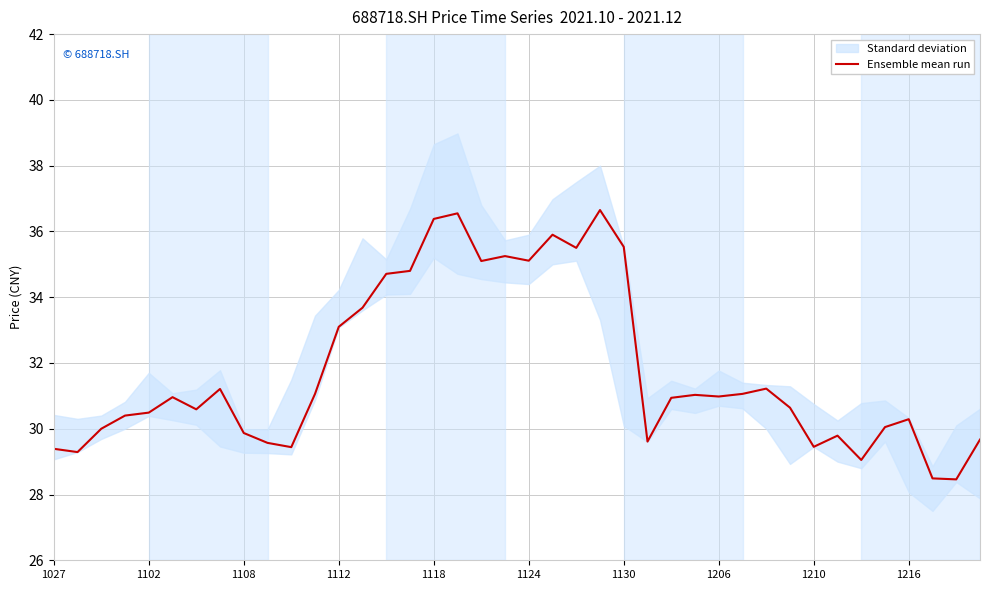

What is the lowest value of the Ensemble mean run series?

28.5